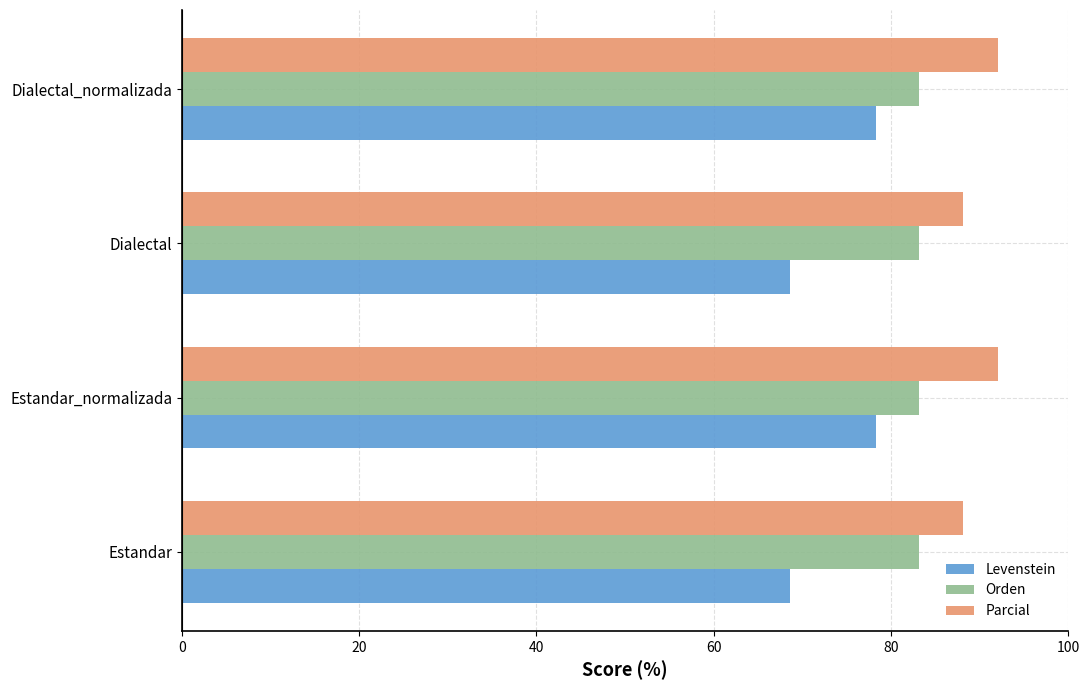

True or false: Parcial has a value of 88.1 at Dialectal.

True